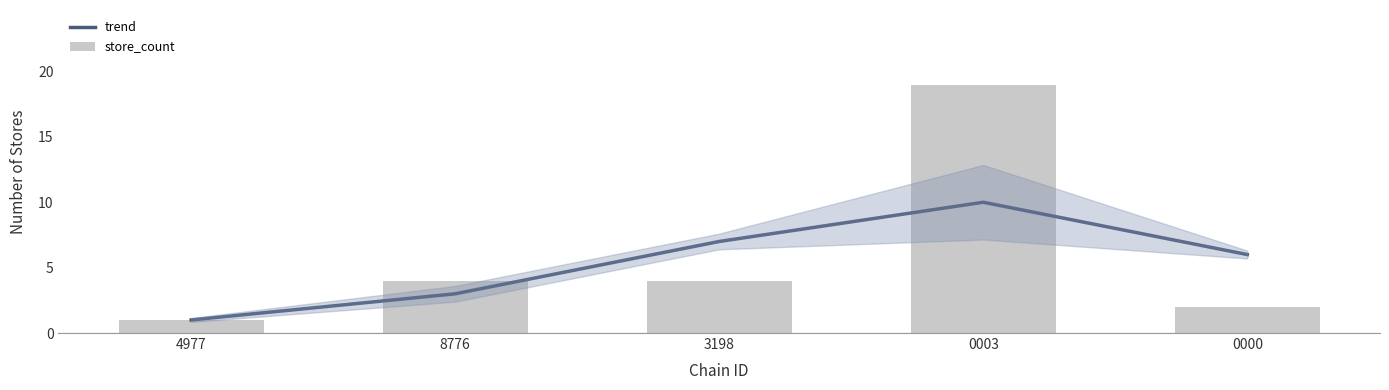

What is the maximum value shown in the chart?

19